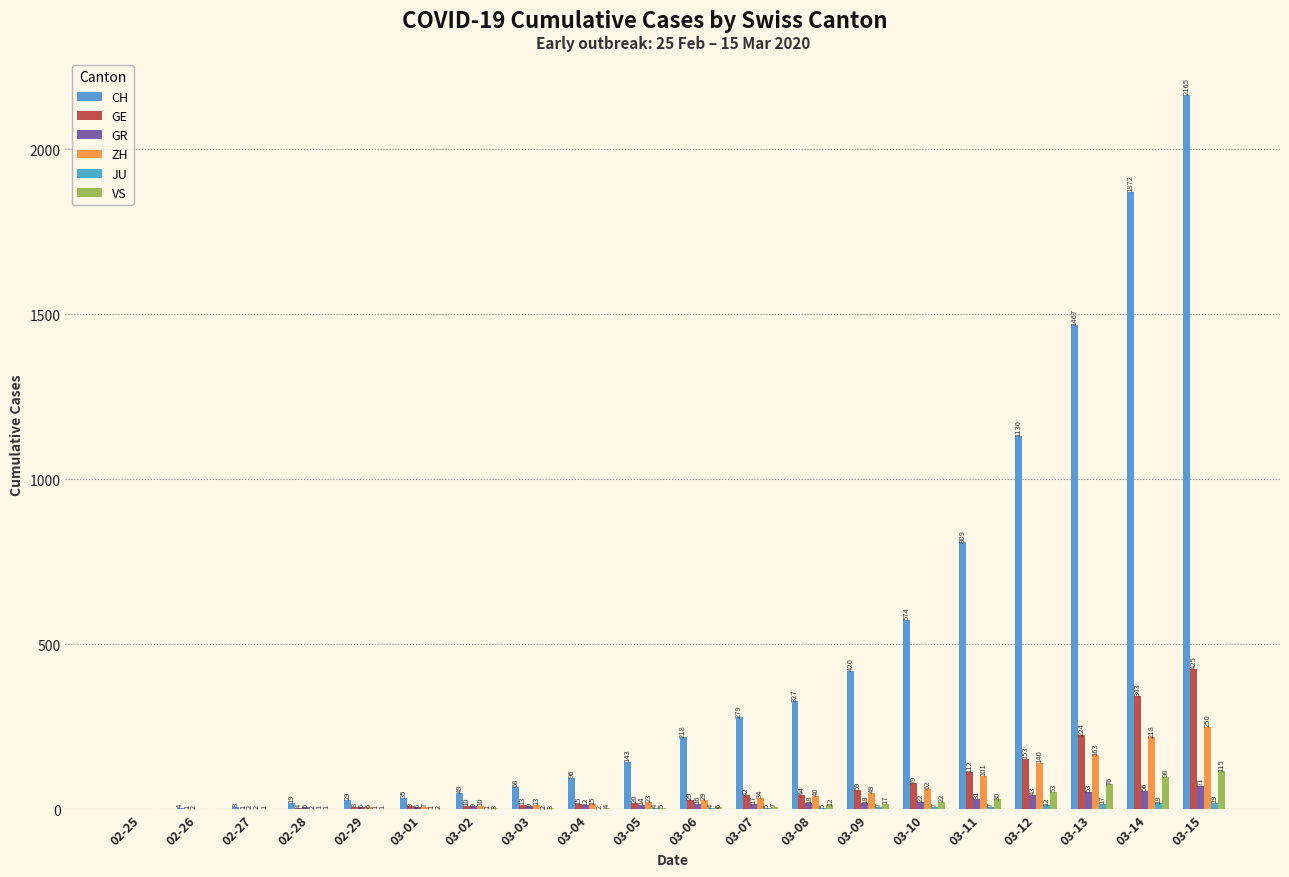

At which category is the sum across all series the highest?

03-15